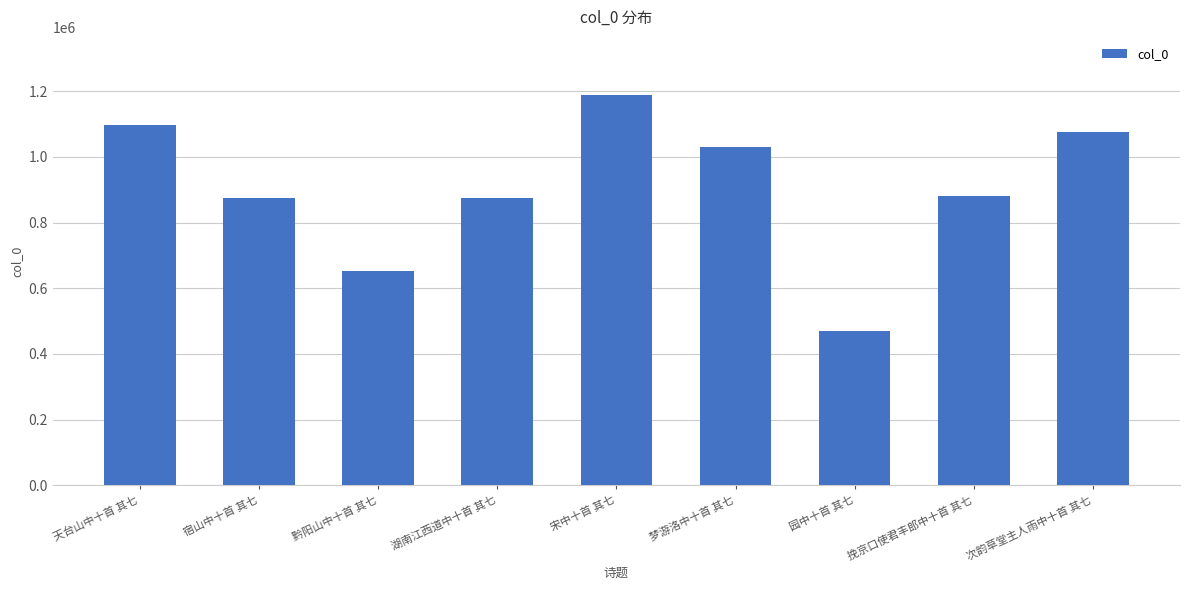

What is the average value?

904977